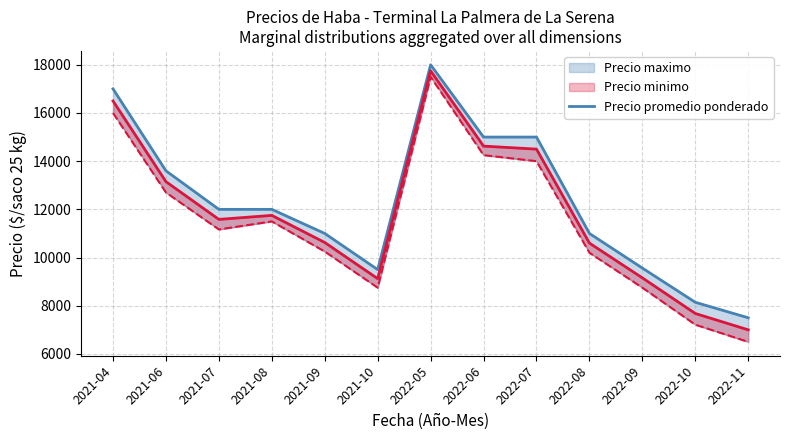

The chart shows a value of 3732.9 at 2021-10. True or false?

False